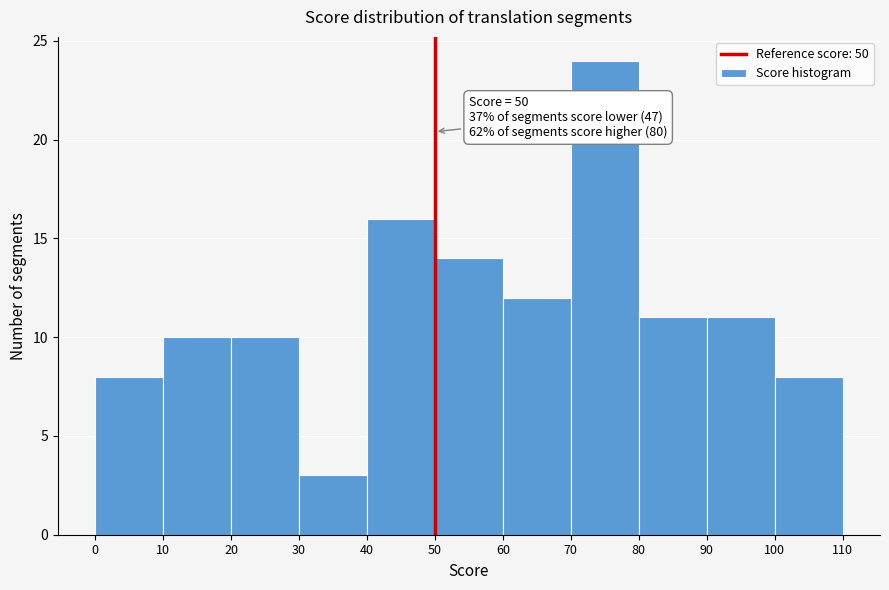

Over which range of the x-axis is the bar tallest?

70 to 80